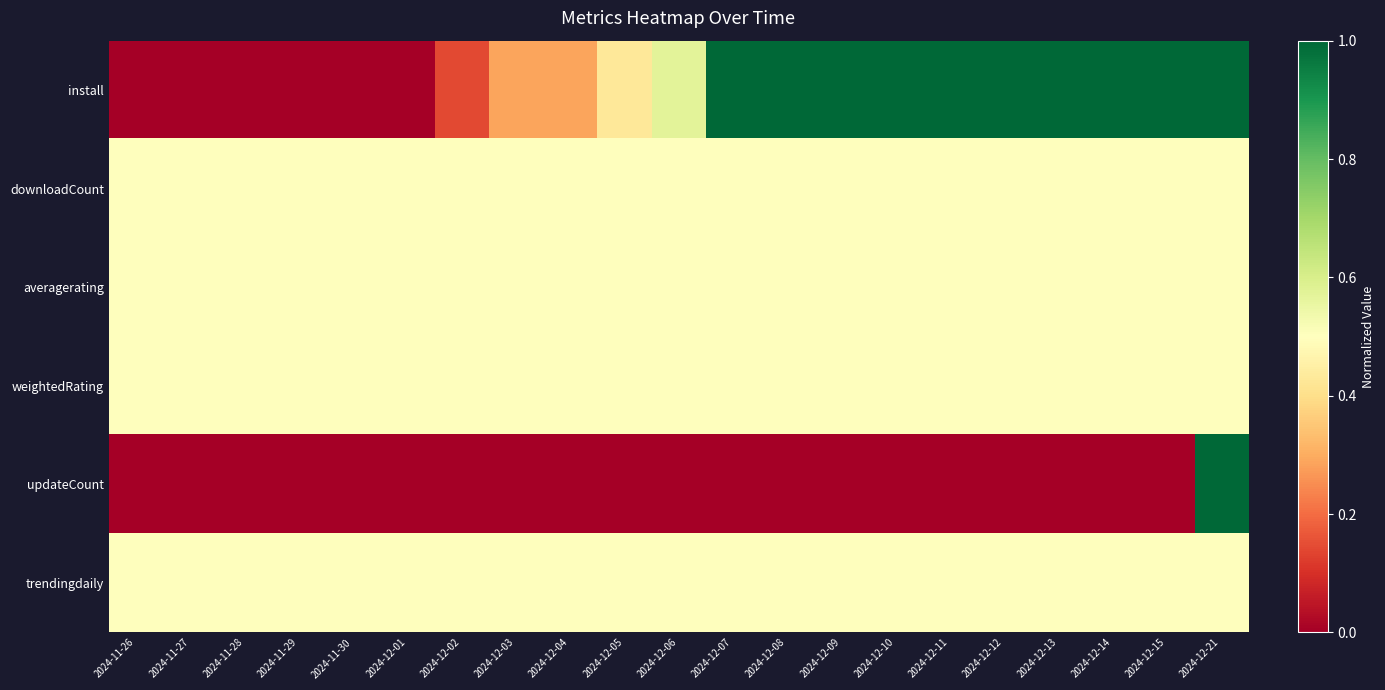

Count the number of data series in this chart.

6